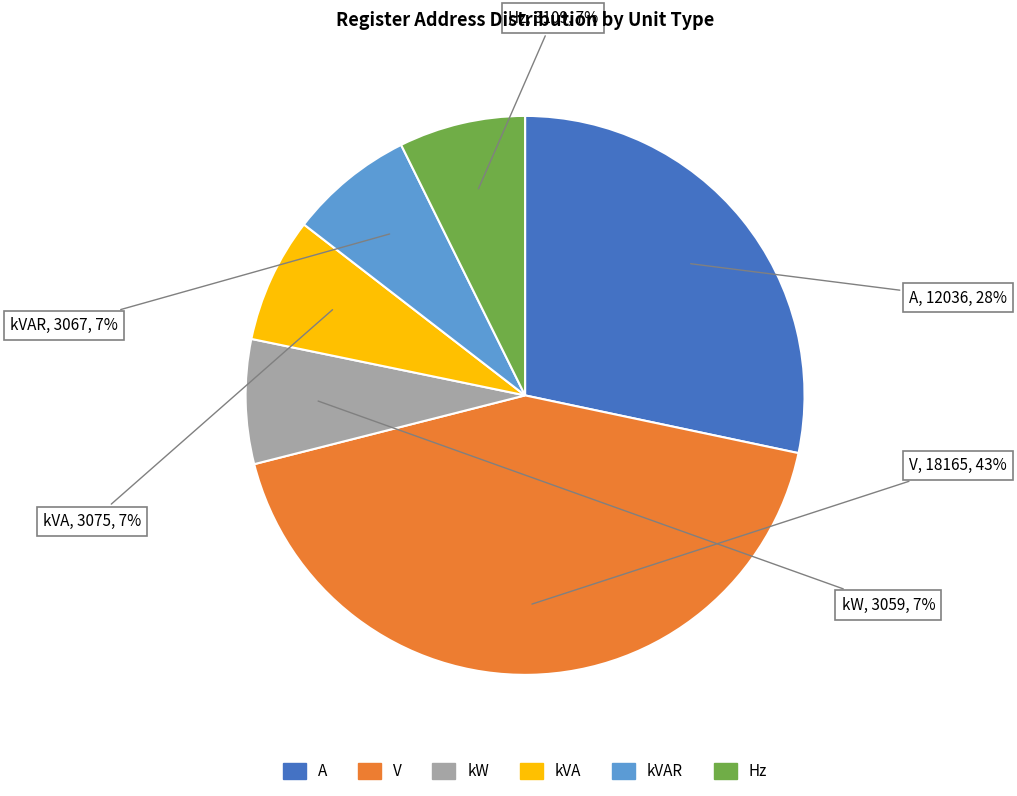

To the nearest percent, what is the difference between the largest and smallest slice percentages?

36%